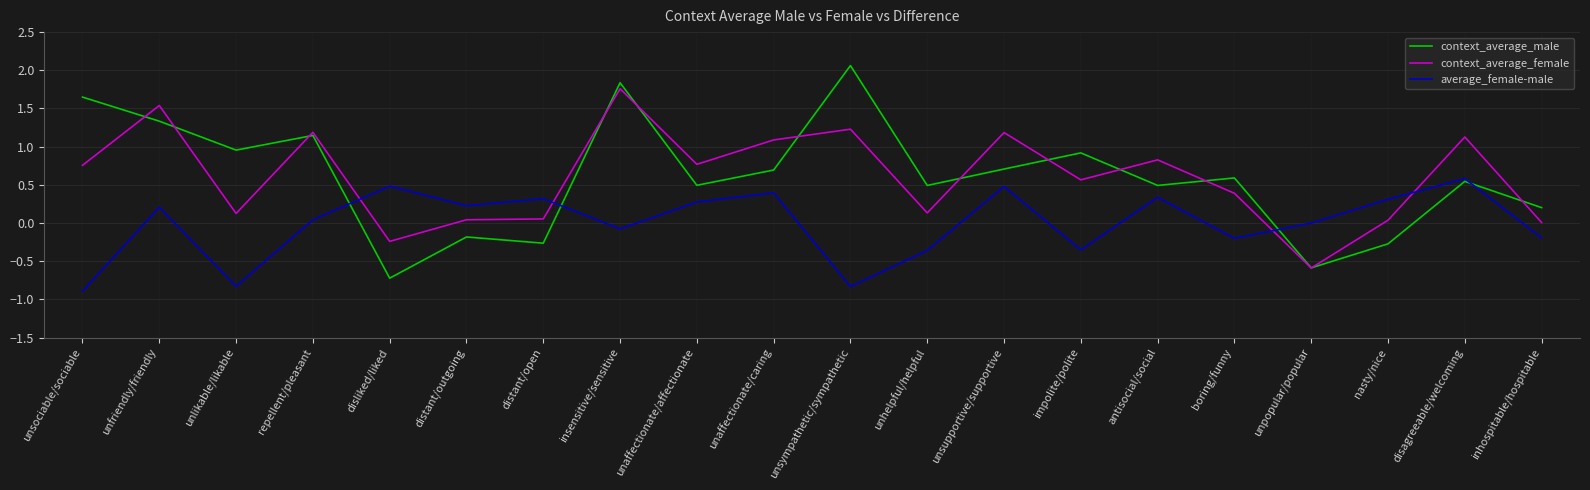

What are all the series names shown in the legend?

context_average_male, context_average_female, average_female-male